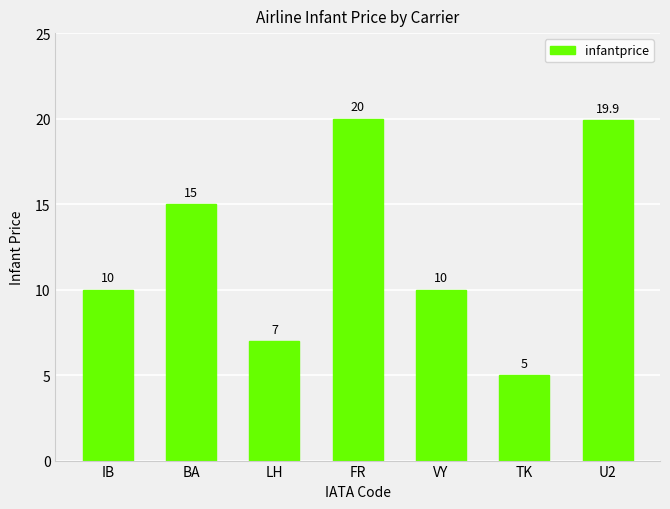

Between BA and U2, which is larger?

U2